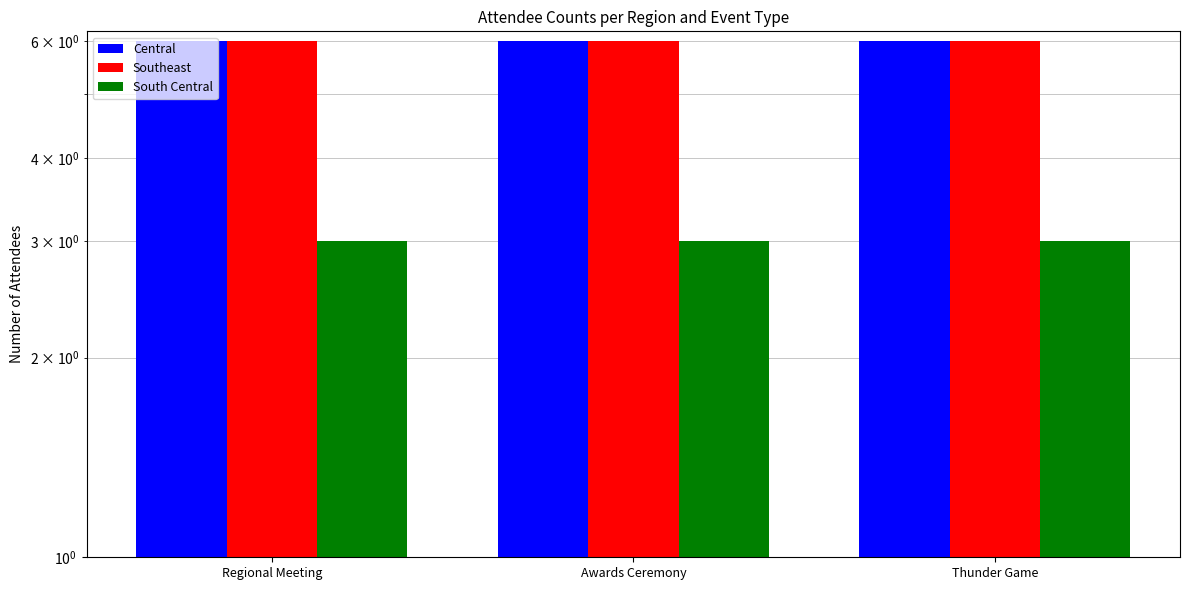

How many bars are there in each group?

3